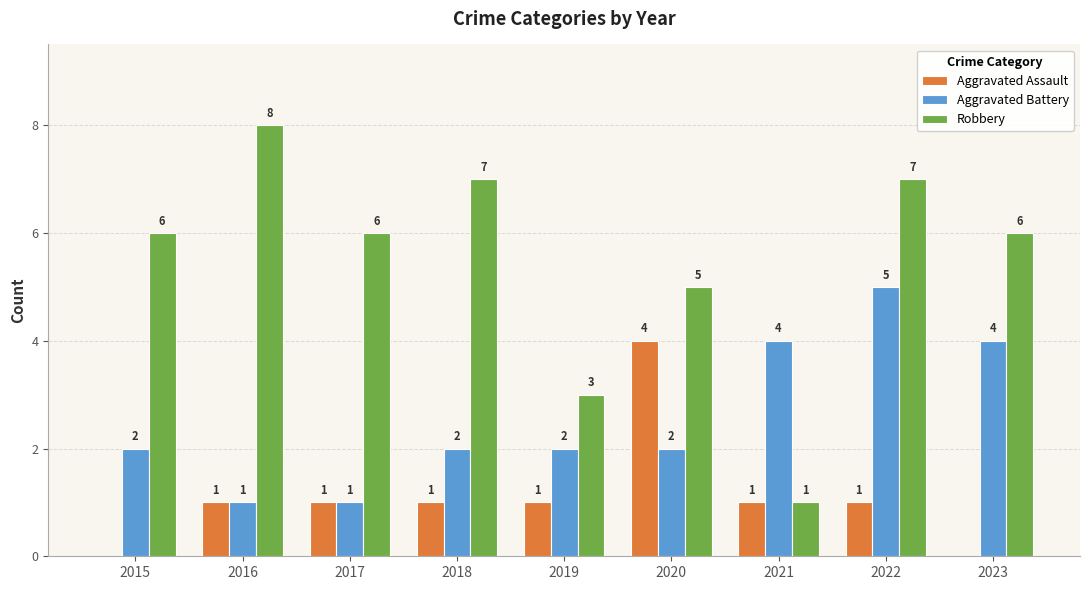

Which category has the highest value in the Aggravated Battery series?

2022